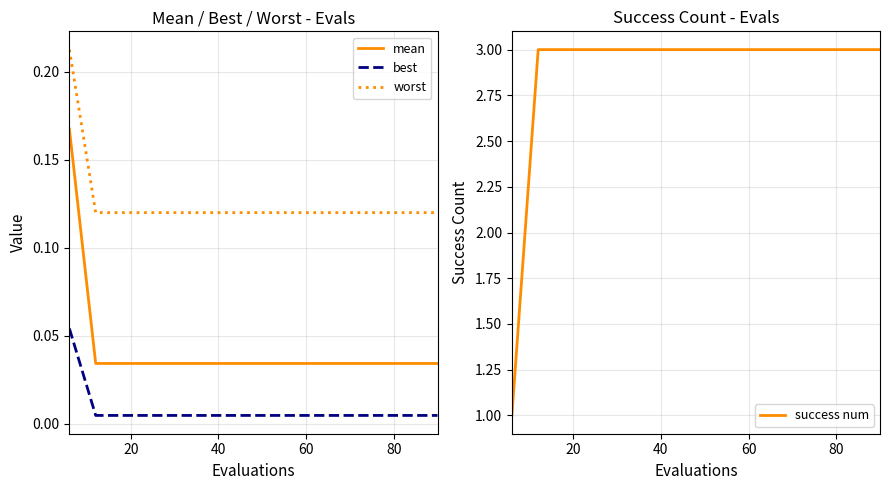

True or false: worst and mean intersect in this chart.

False